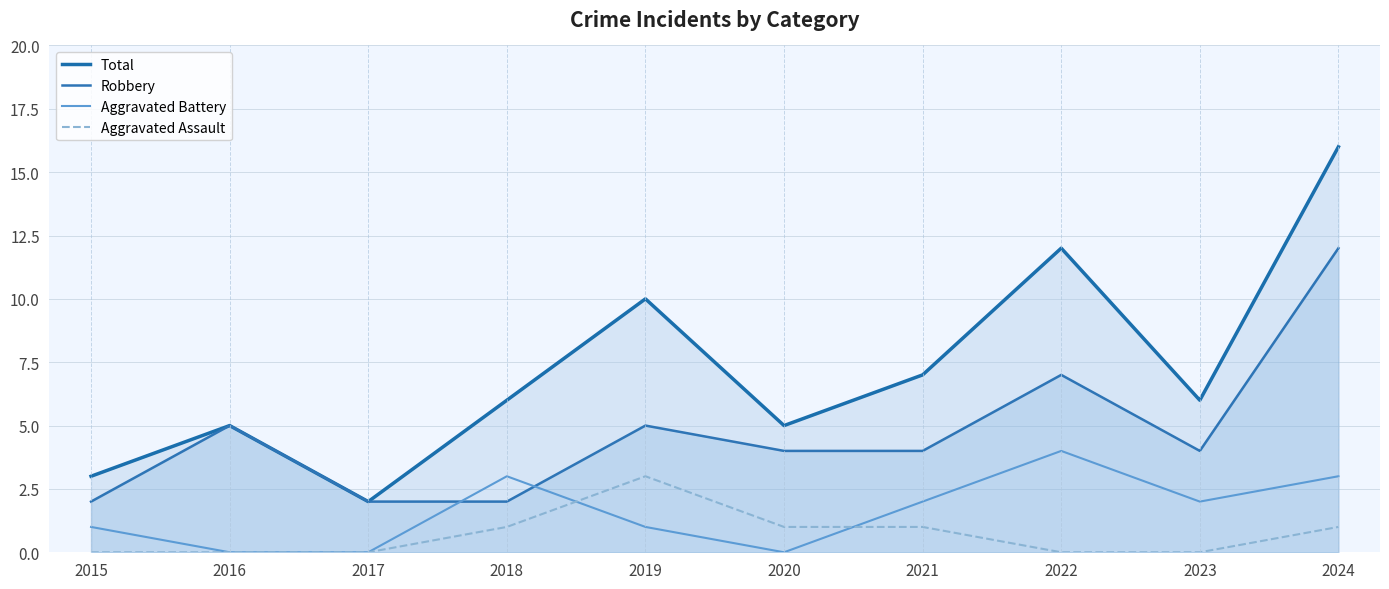

True or false: Robbery and Aggravated Battery intersect in this chart.

True